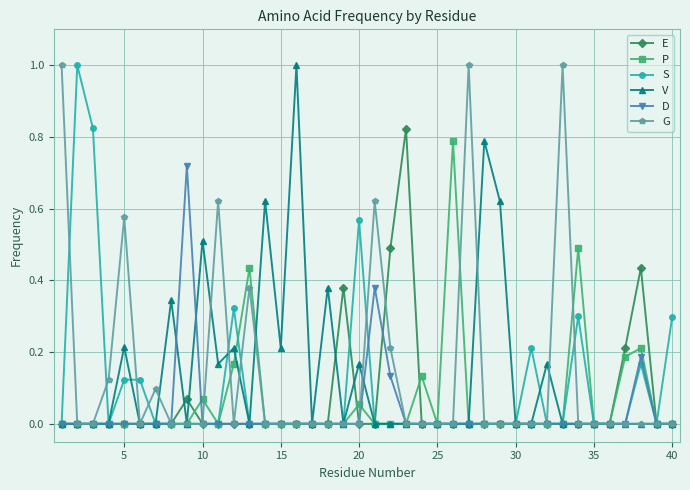

What is the value of the E point at the 22nd from the left?

0.5